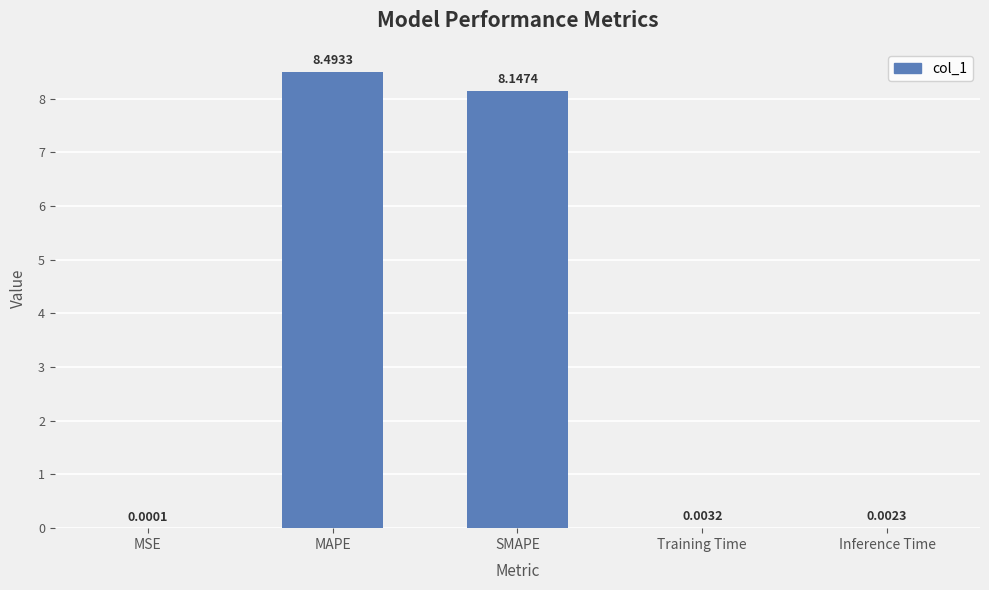

What is the sum of all values?

16.6